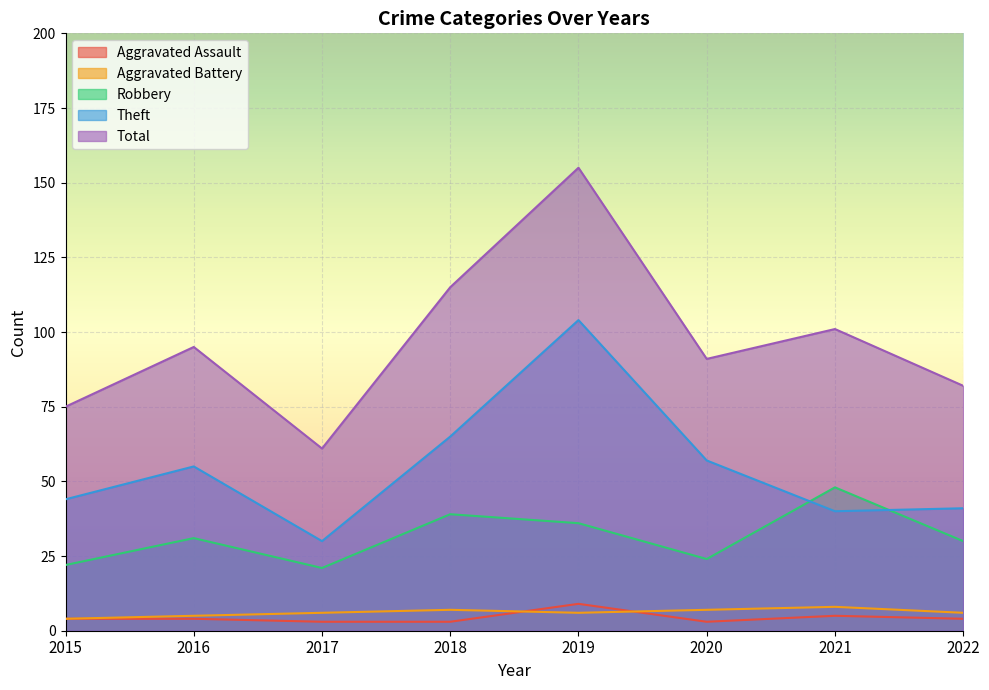

What is the value of the Robbery point at the 8th from the left?

30